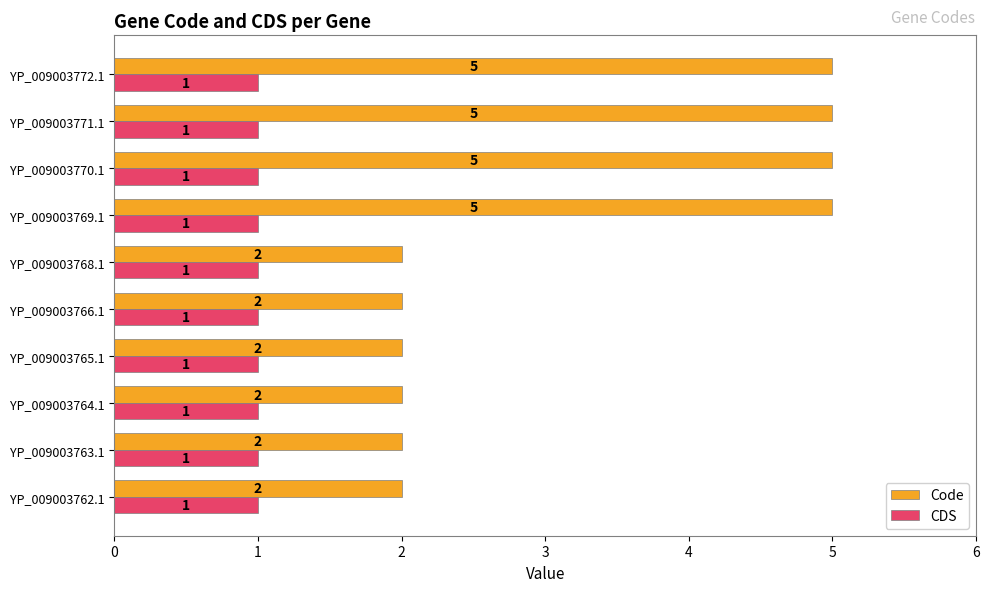

What is the difference between the second highest and minimum values in the Code series?

3